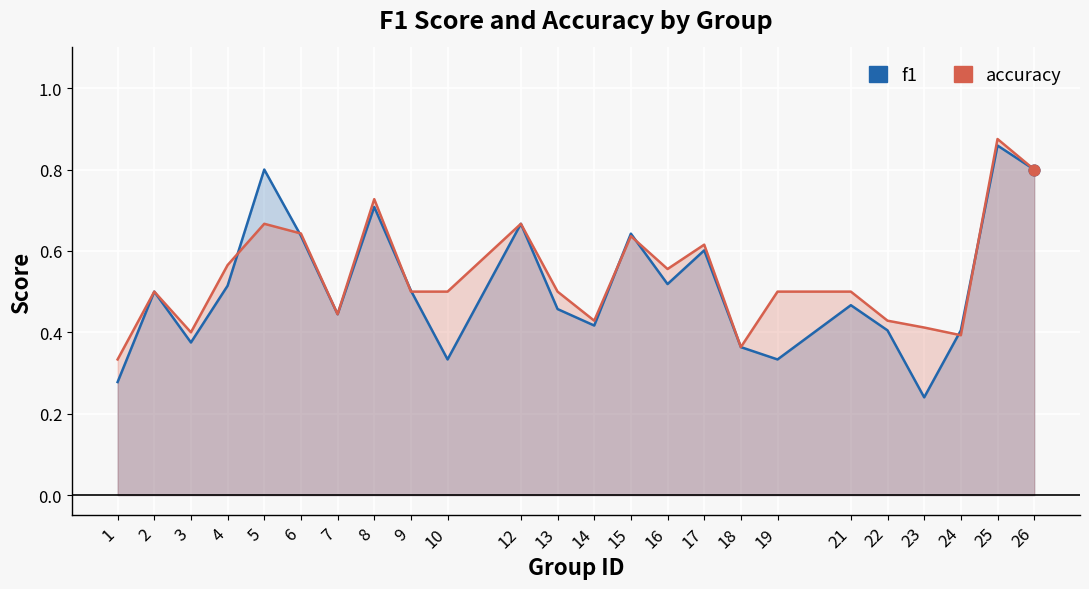

What are all the series names shown in the legend?

f1, accuracy